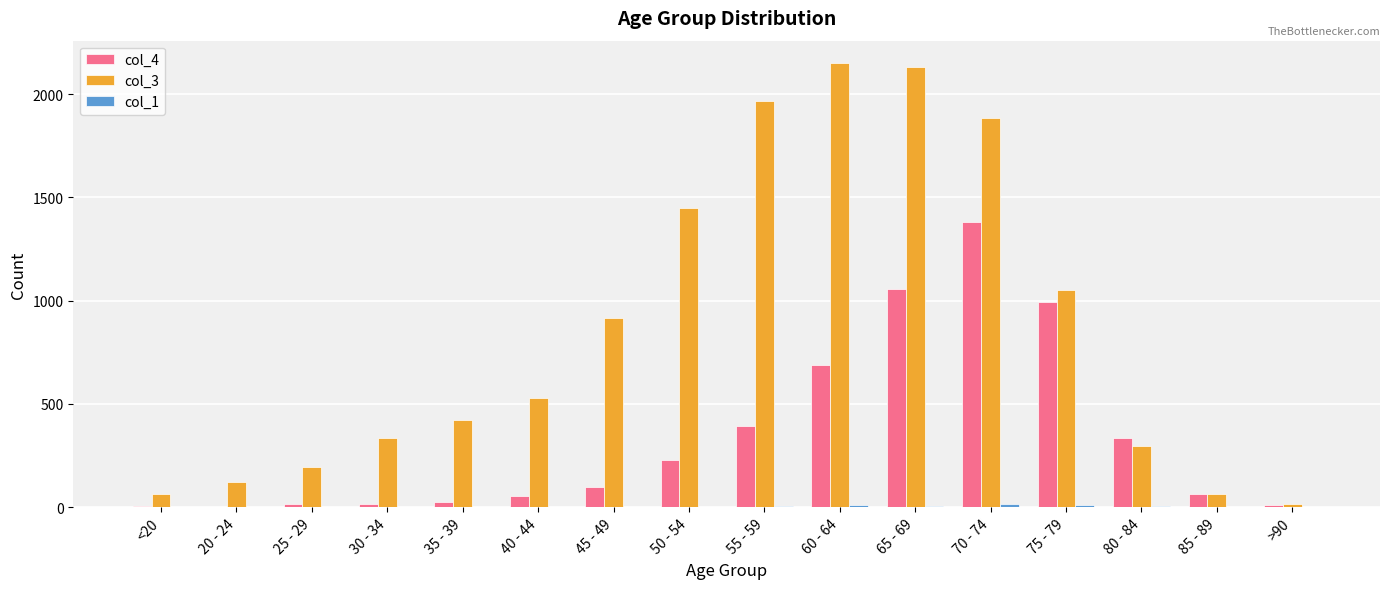

Is it true that col_4 equals 234 at 60 - 64?

False